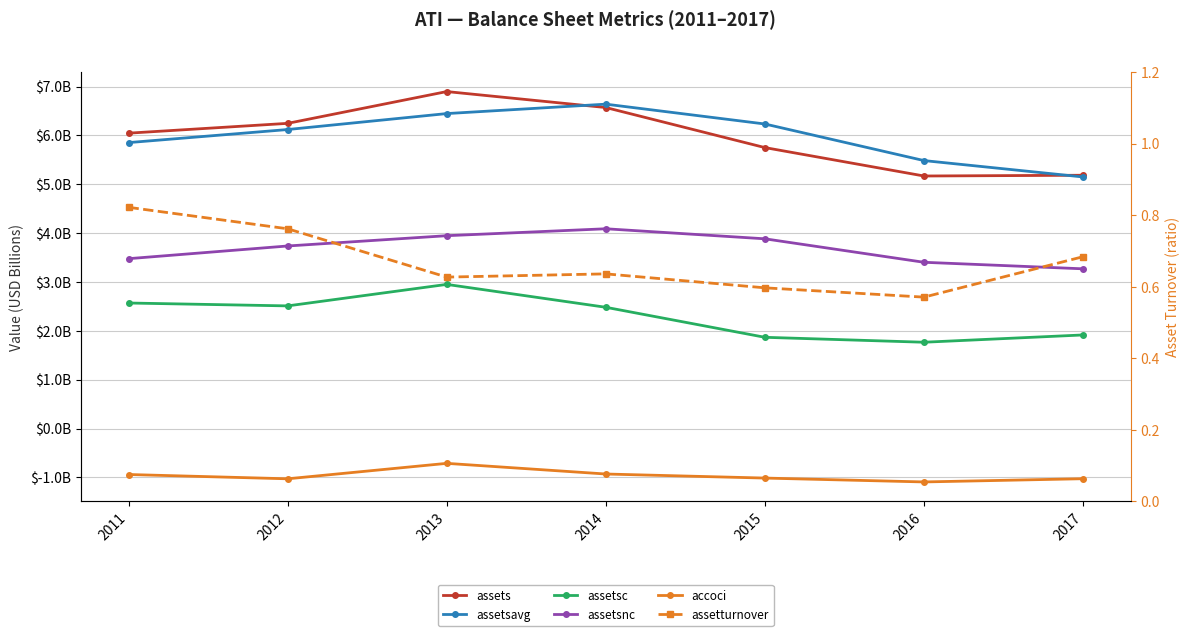

Reading right to left, list all the values displayed in this chart.

assets: 5.2	5.2	5.8	6.6	6.9	6.2	6.0
assetsavg: 5.2	5.5	6.2	6.6	6.4	6.1	5.9
assetsc: 1.9	1.8	1.9	2.5	3.0	2.5	2.6
assetsnc: 3.3	3.4	3.9	4.1	3.9	3.7	3.5
accoci: -1.0	-1.1	-1.0	-0.9	-0.7	-1.0	-0.9
assetturnover: 0.7	0.6	0.6	0.6	0.6	0.8	0.8